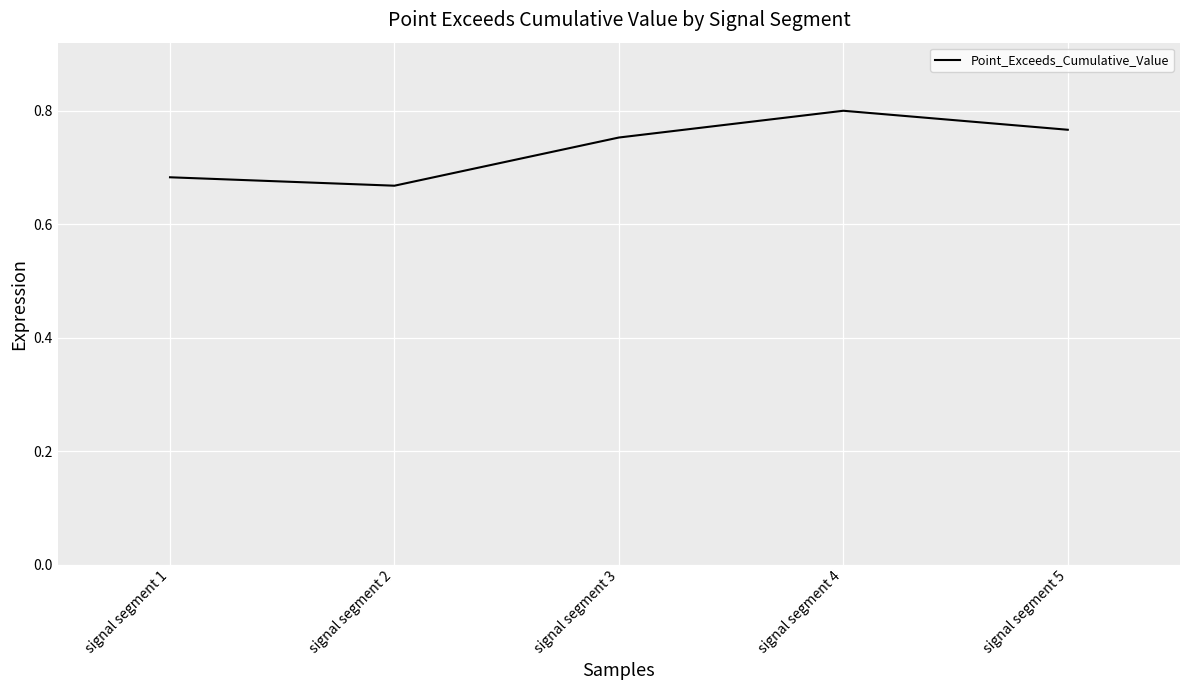

True or false: the data shows 0.8 at signal segment 3.

True